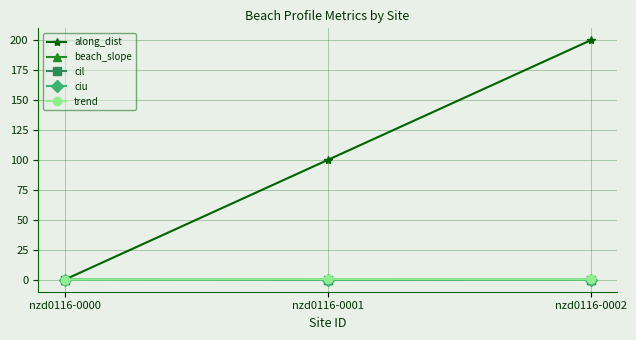

At which category is the sum across all series the highest?

nzd0116-0002